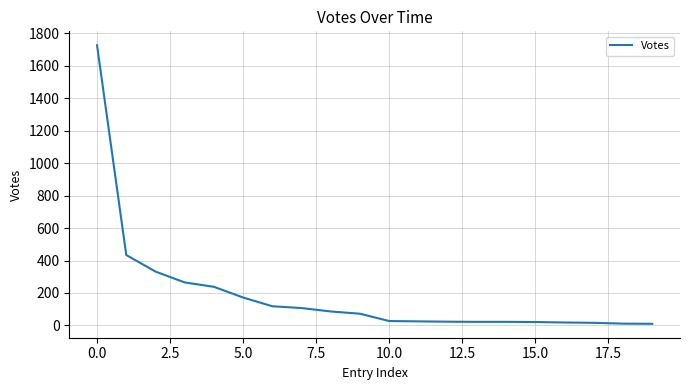

What is the maximum value shown in the chart?

1727